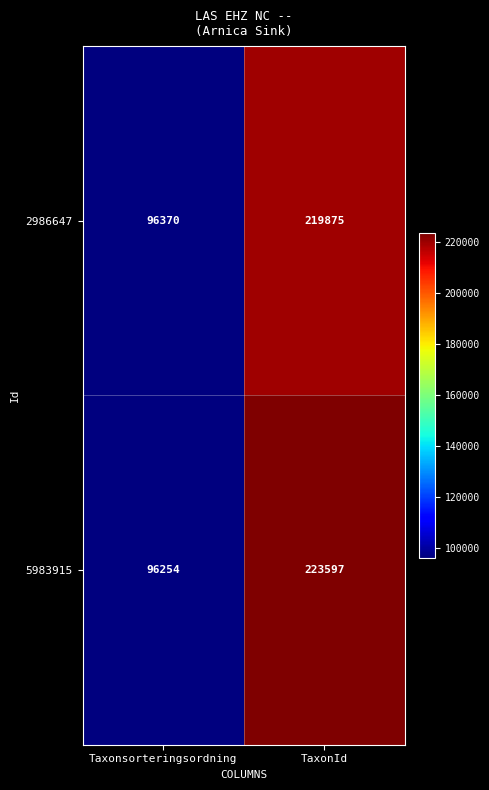

List the series in order of their overall mean, lowest first.

2986647, 5983915